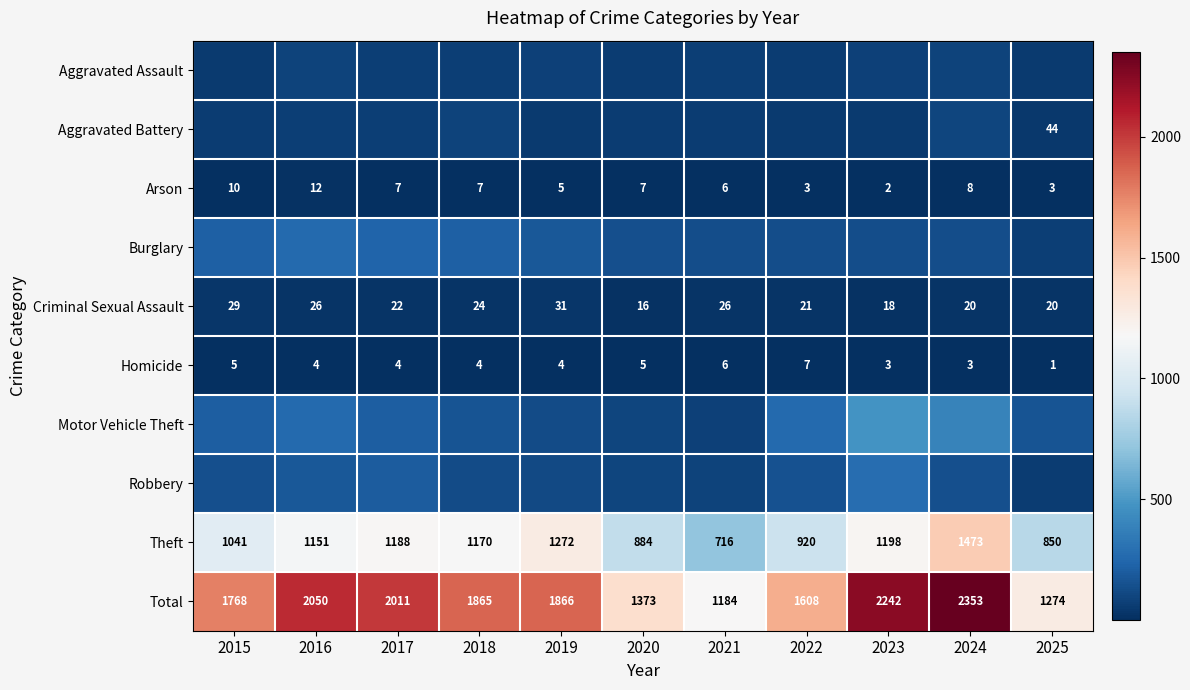

What is the sum of the Homicide values at 2024 and 2020?

8